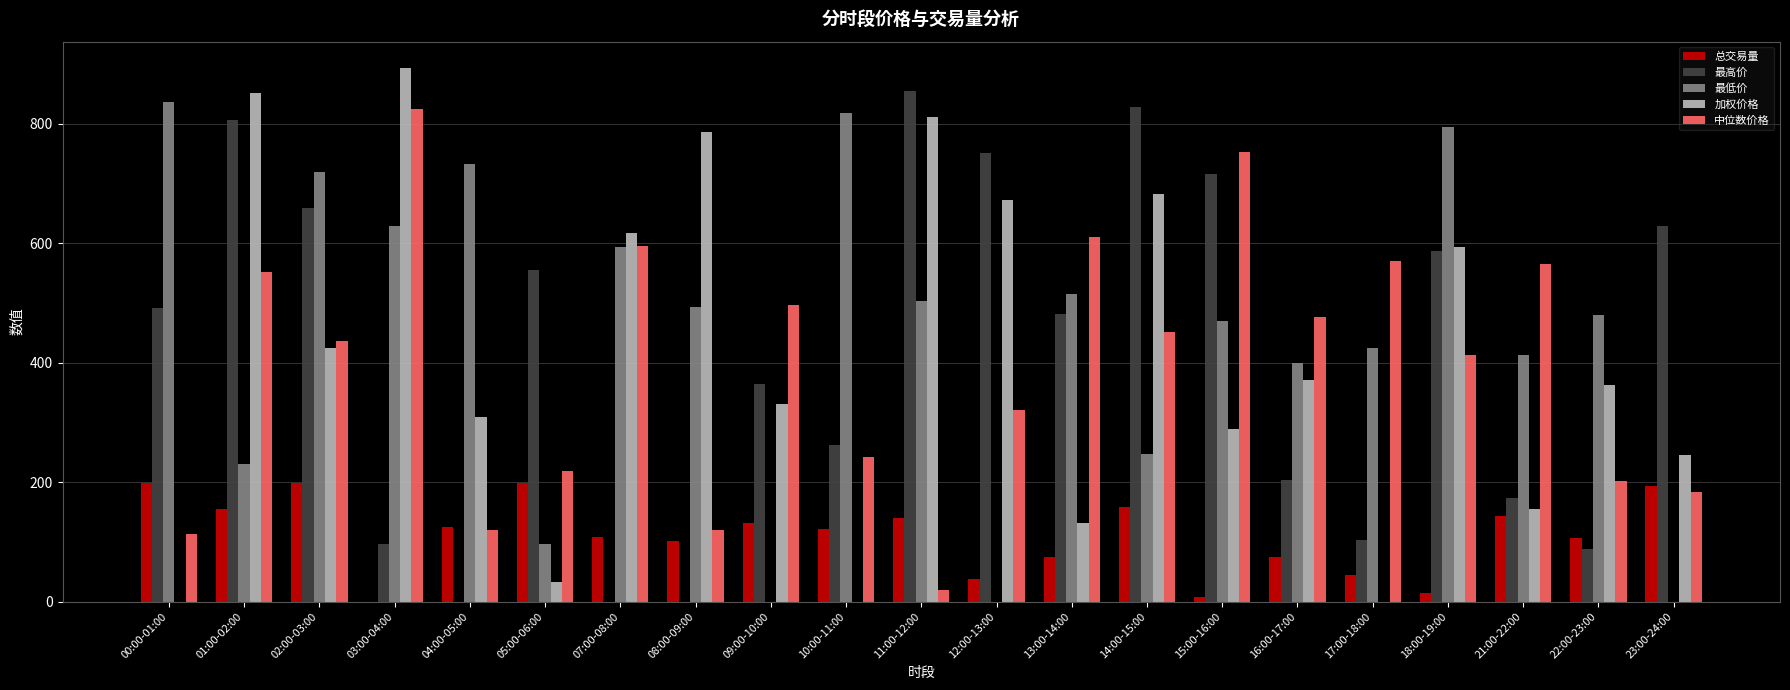

Is the value of 中位数价格 at 09:00-10:00 greater than the value of 总交易量 at 15:00-16:00?

Yes